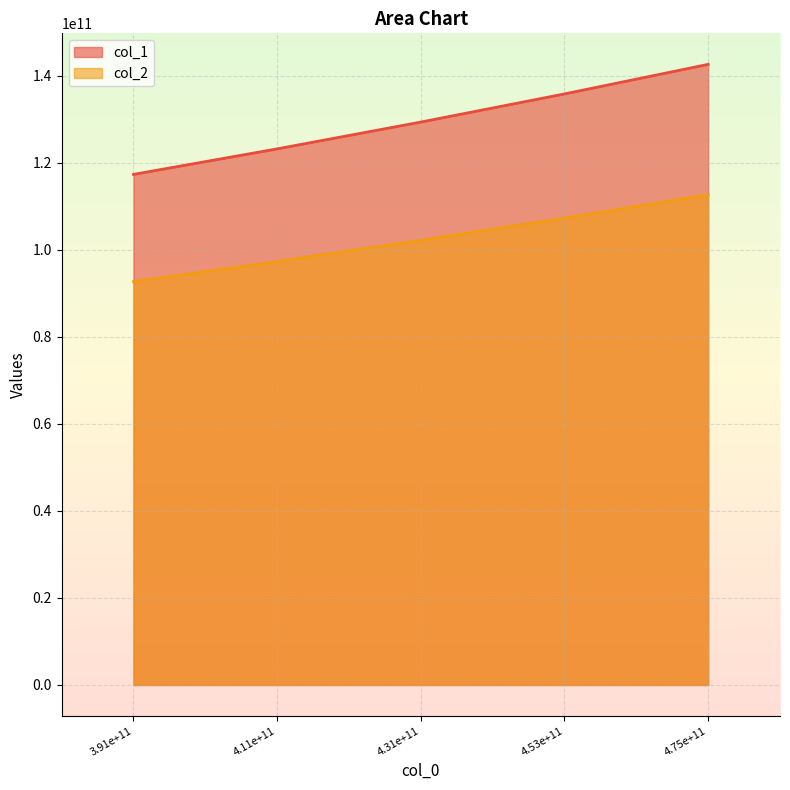

What are all the series names shown in the legend?

col_1, col_2